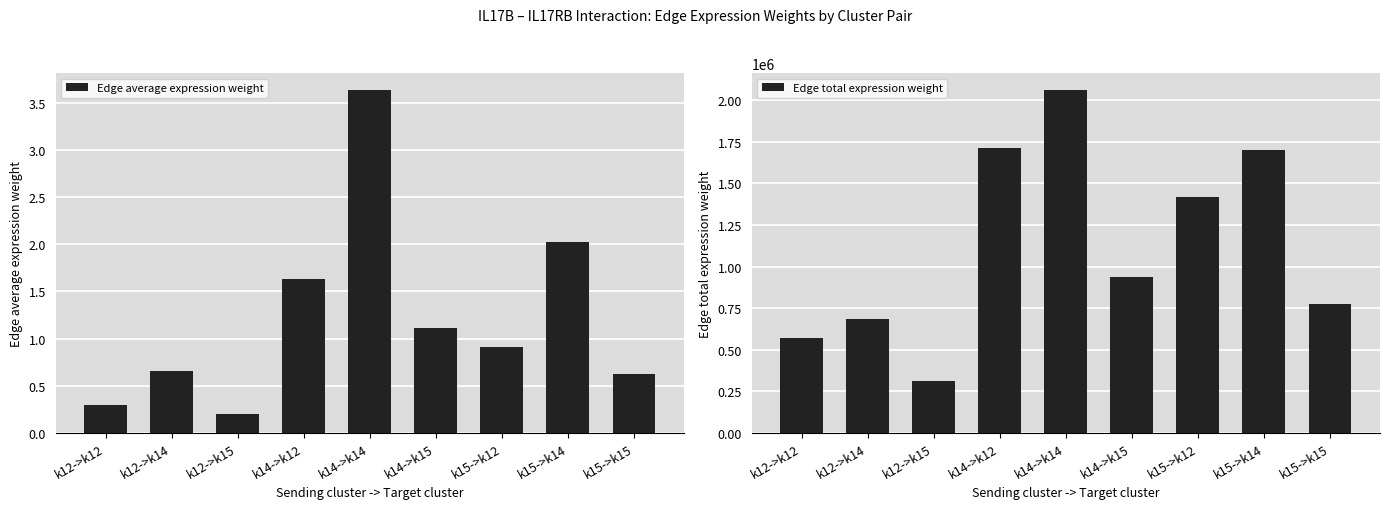

How many data points in Edge total expression weight are above 936755?

5